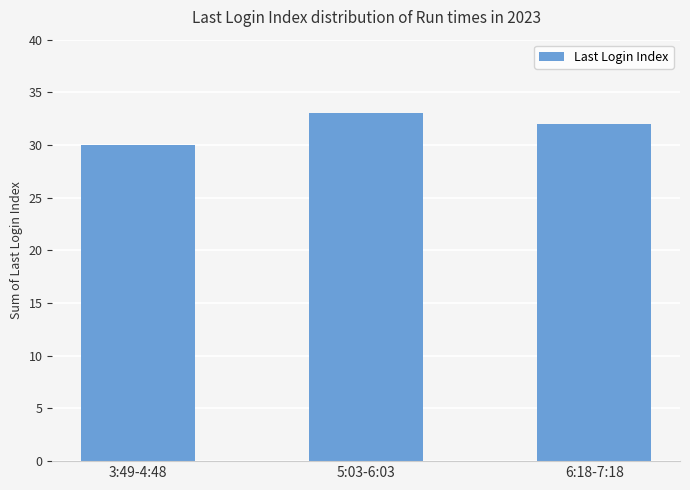

The chart shows a value of 57 at 6:18-7:18. True or false?

False